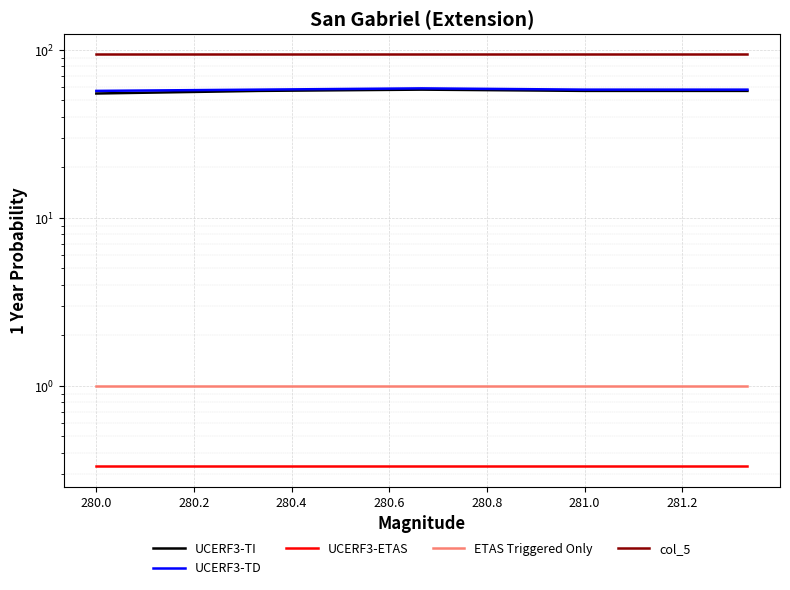

Which series has the largest total across all categories?

col_5